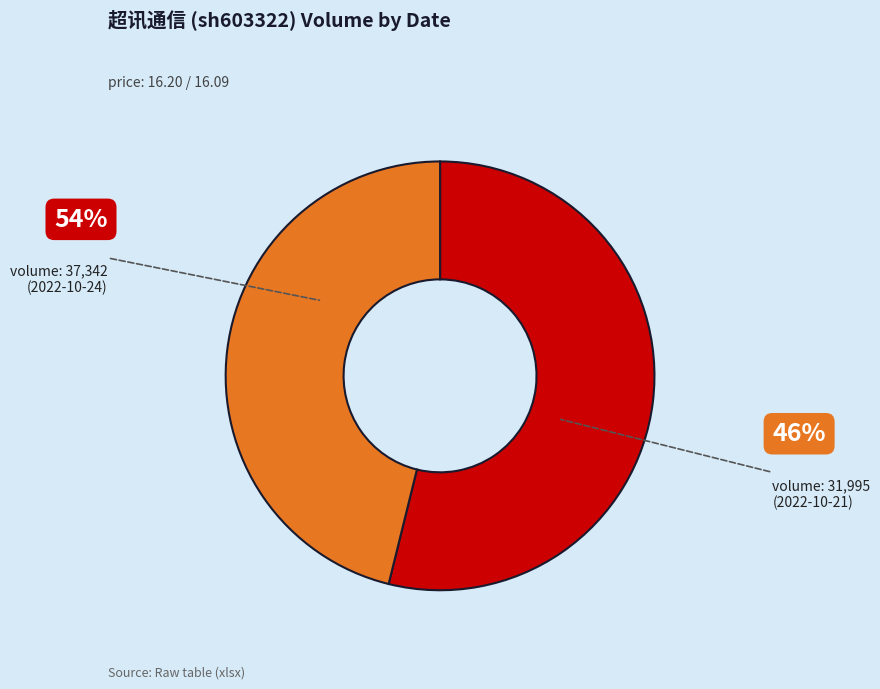

Does any single category account for the majority?

Yes